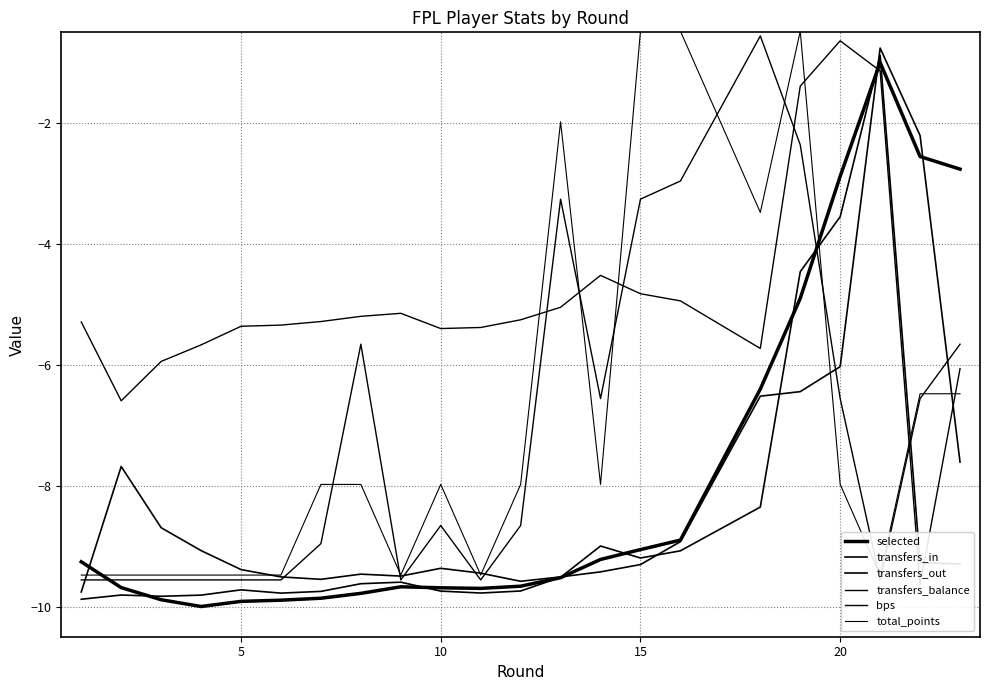

How many series are shown in this chart?

6